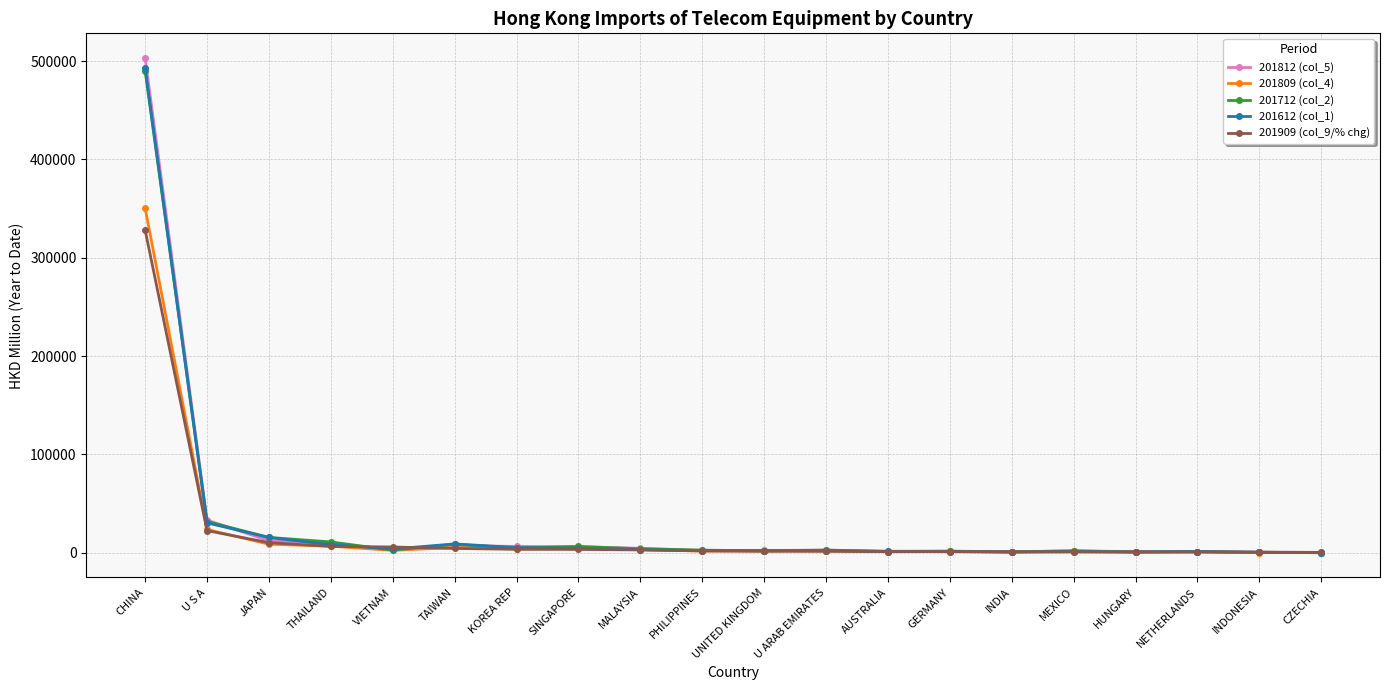

At which category is the sum across all series the highest?

CHINA